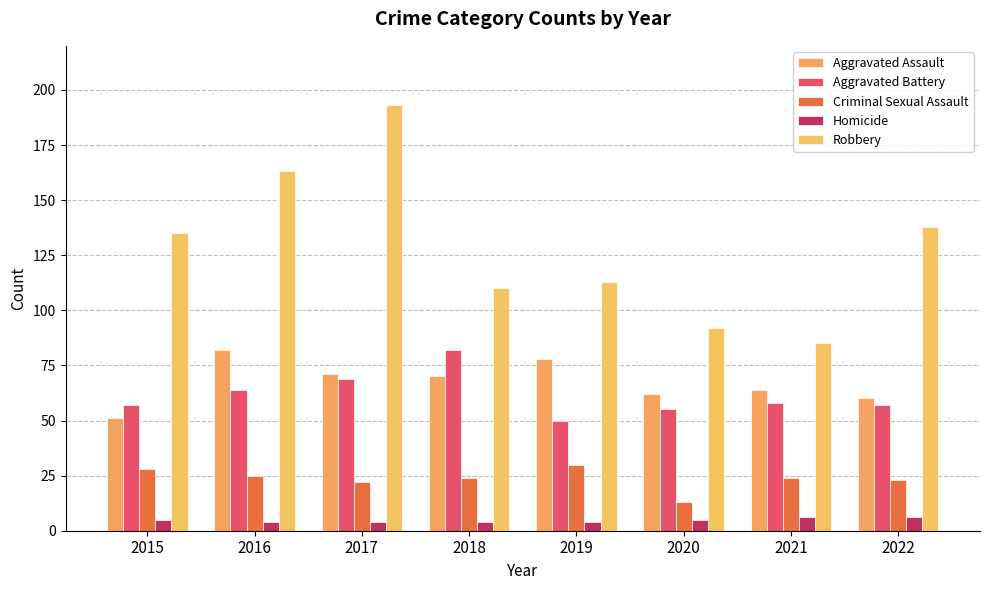

Which category has the highest value in the Robbery series?

2017